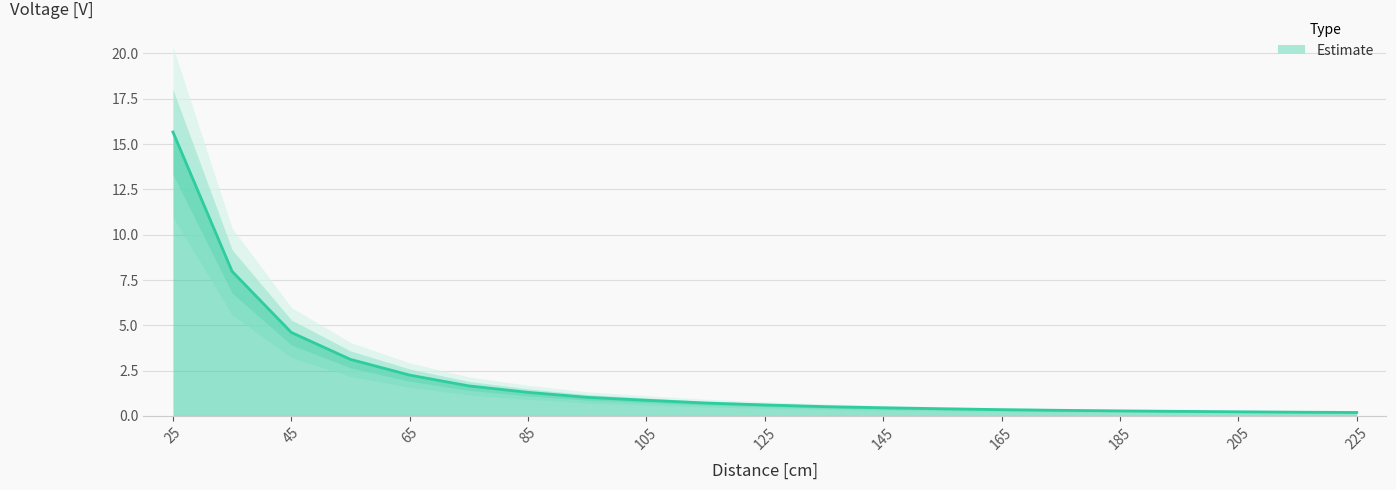

What is the greatest value displayed?

15.7